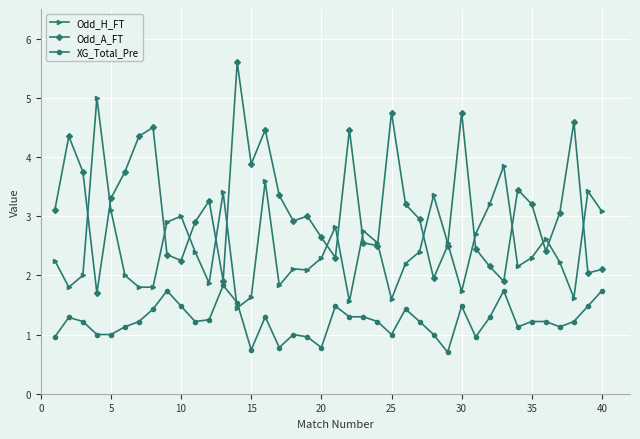

How many data points does each series have?

40